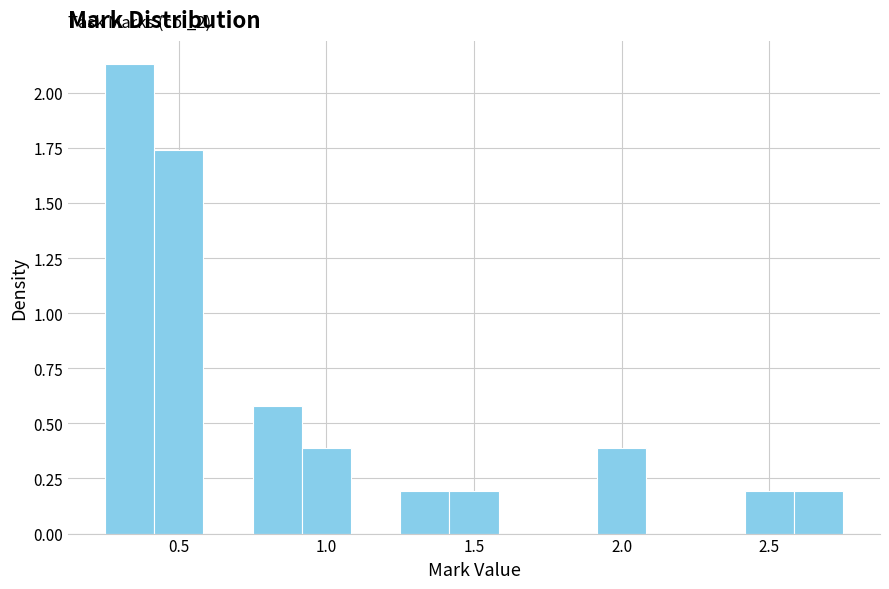

Read against the x-axis, roughly where is the centre of the tallest bar?

0.35